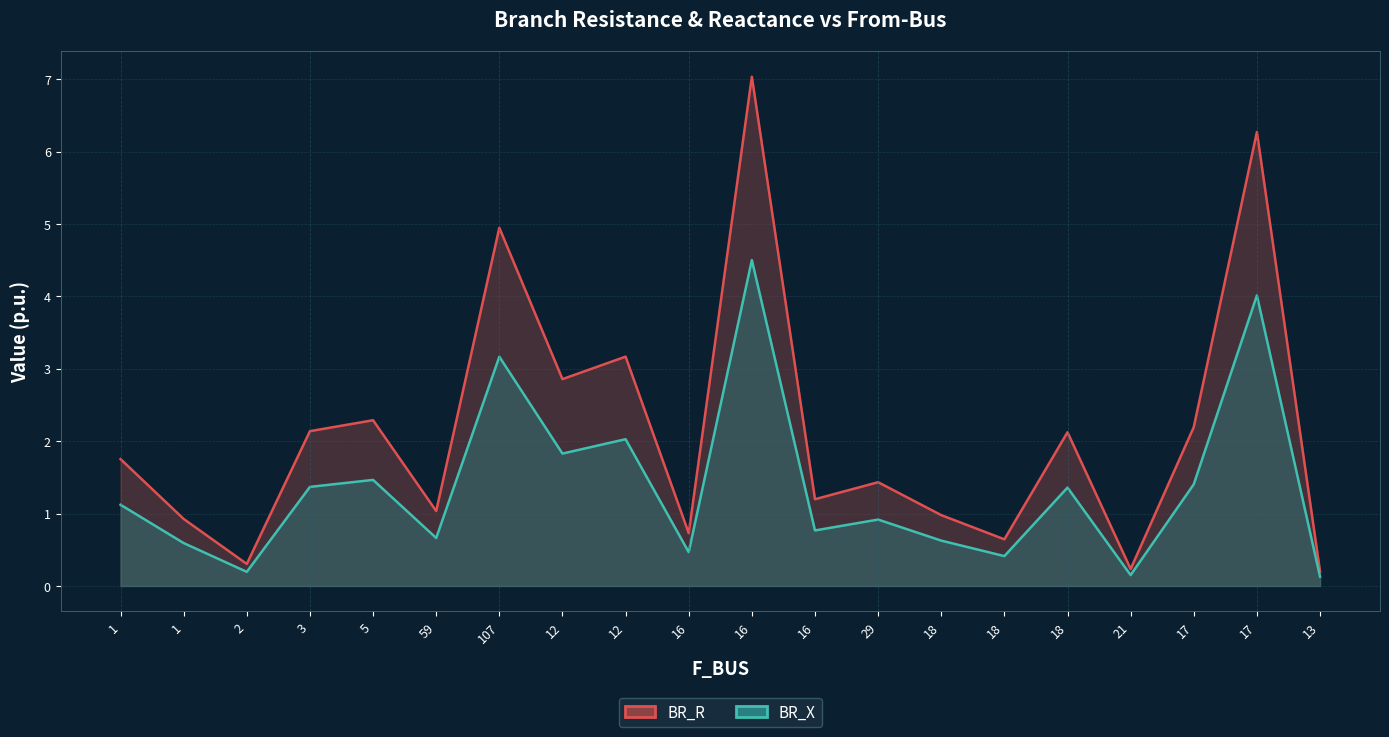

Is it true that BR_X equals 0.8 at 18?

False